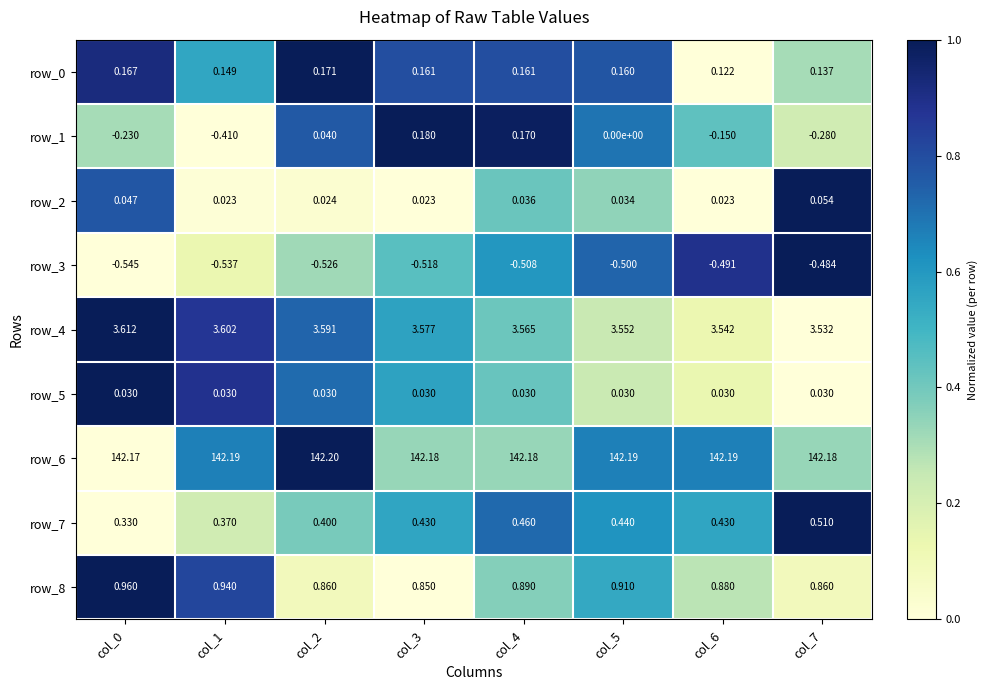

Count the number of categories in the chart.

8